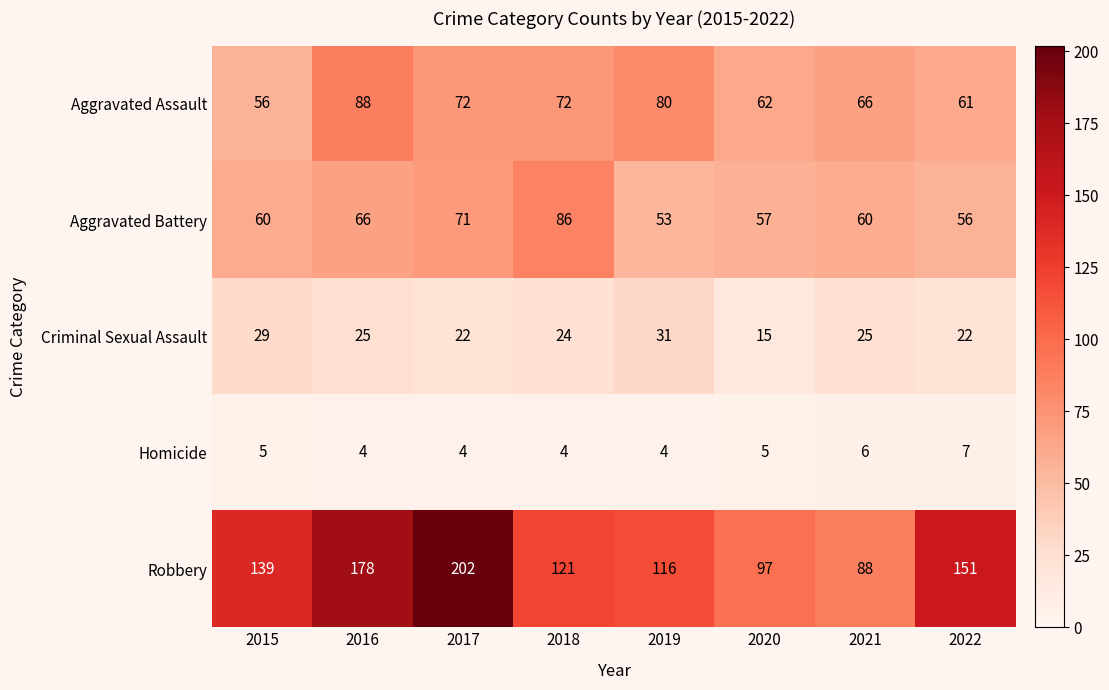

Which category has the highest value in the Aggravated Assault series?

2016